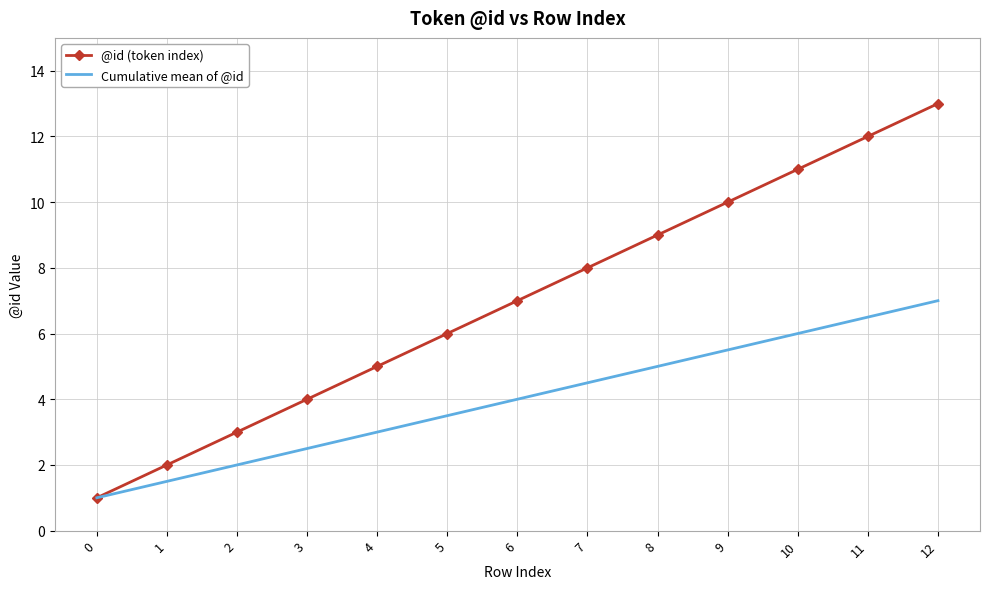

Reading left to right, transcribe all the data shown in this chart.

@id (token index): 1.0	2.0	3.0	4.0	5.0	6.0	7.0	8.0	9.0	10.0	11.0	12.0	13.0
Cumulative mean of @id: 1.0	1.5	2.0	2.5	3.0	3.5	4.0	4.5	5.0	5.5	6.0	6.5	7.0